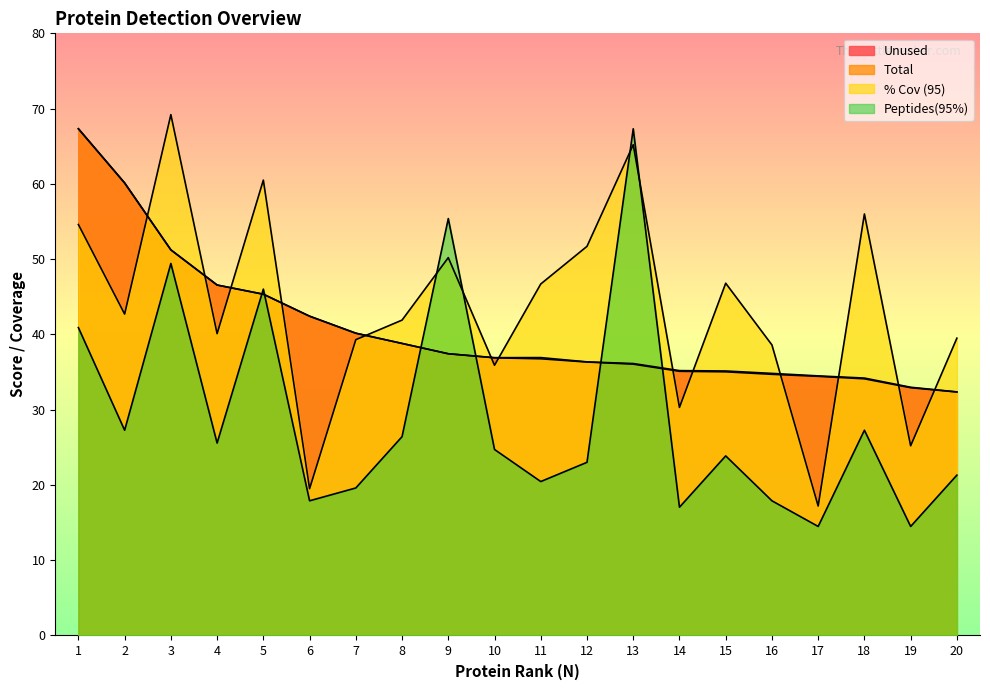

Does the chart have visible grid lines?

No